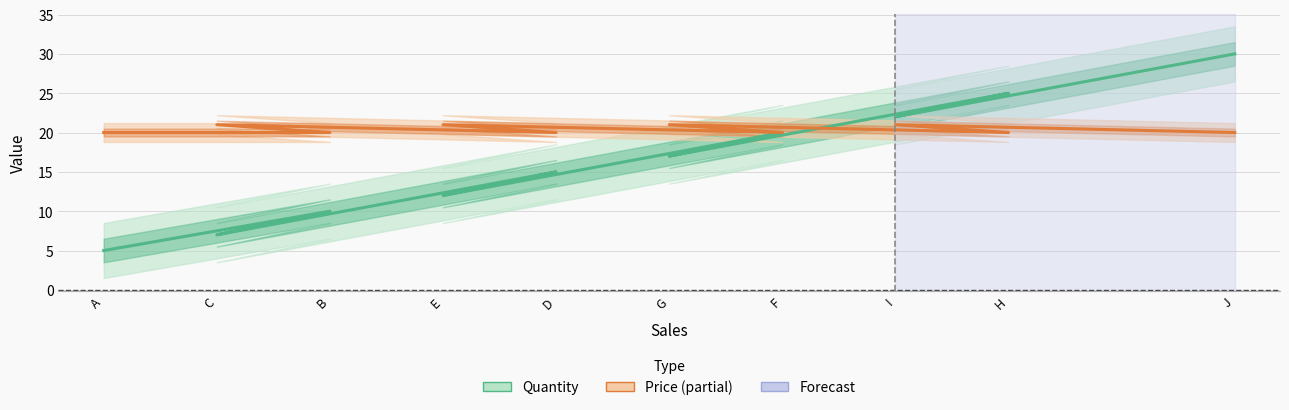

At which label is Quantity closest to 17?

G